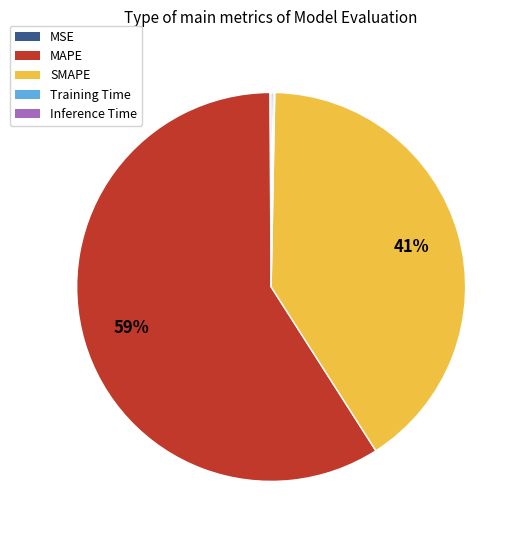

Which category has the biggest portion of the pie?

MAPE